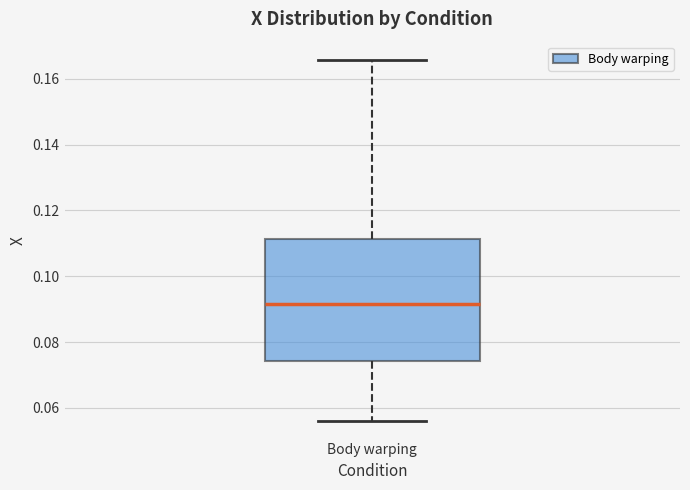

Transcribe this box plot: give where the median line is, the range the box spans, and where the two whiskers end, as read against the y-axis. The values are not printed on the chart, so give them approximately, as read against the axis.

median 0.092, box 0.074 to 0.112, whiskers 0.056 to 0.166